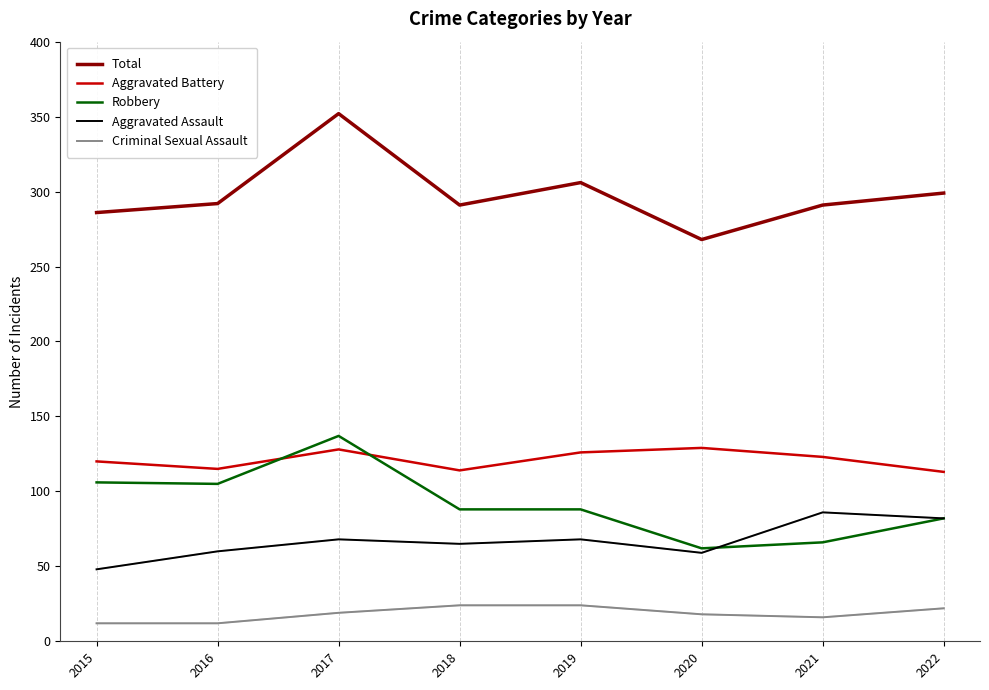

At which category is the sum across all series the highest?

2017